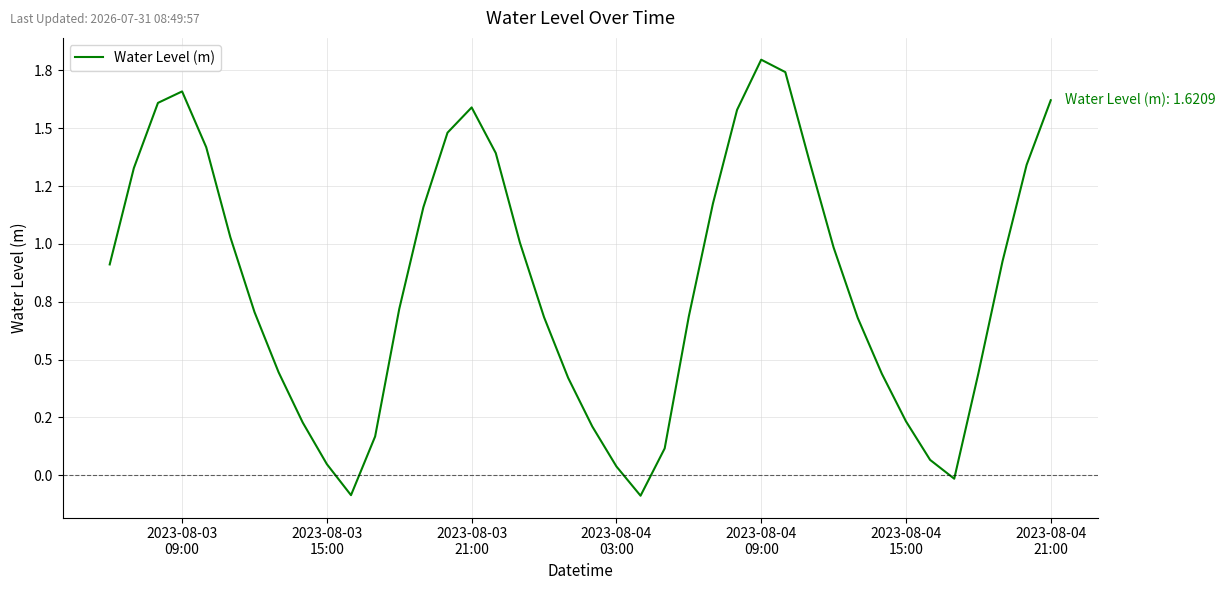

Count the number of categories in the chart.

40